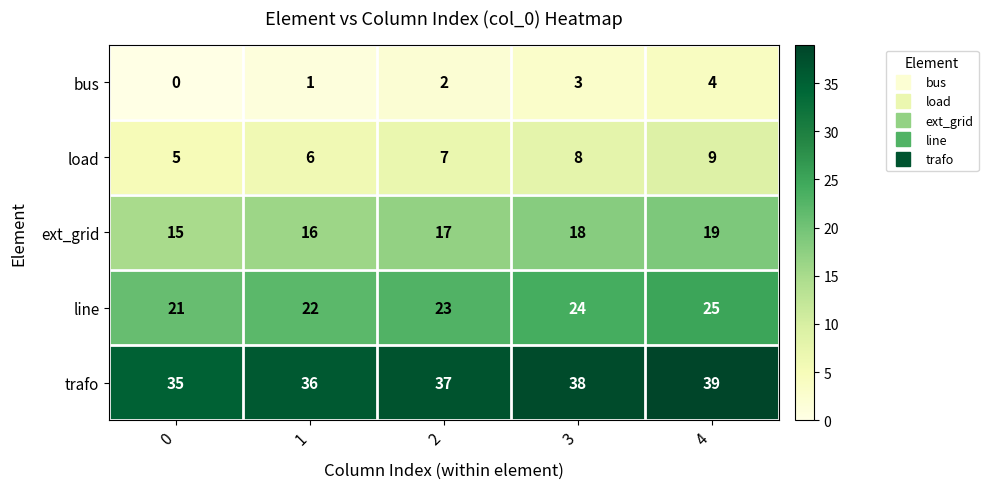

What is the difference between the maximum and minimum values in the line series?

4